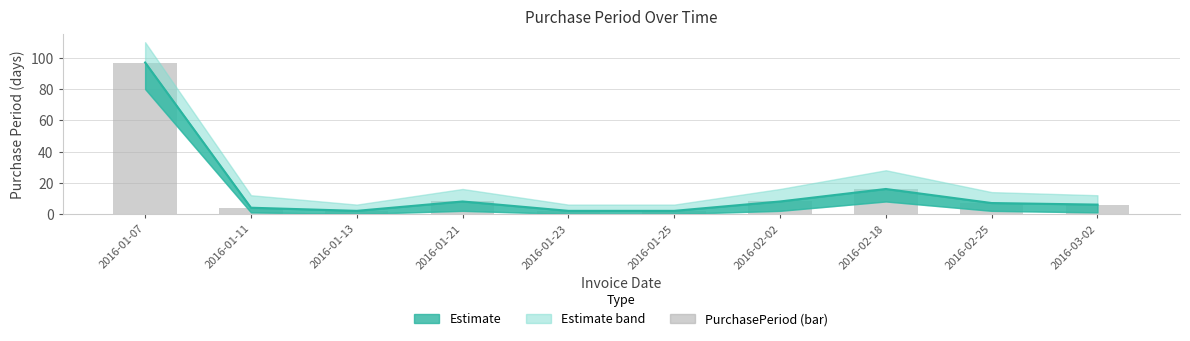

How many data points does each series have?

10